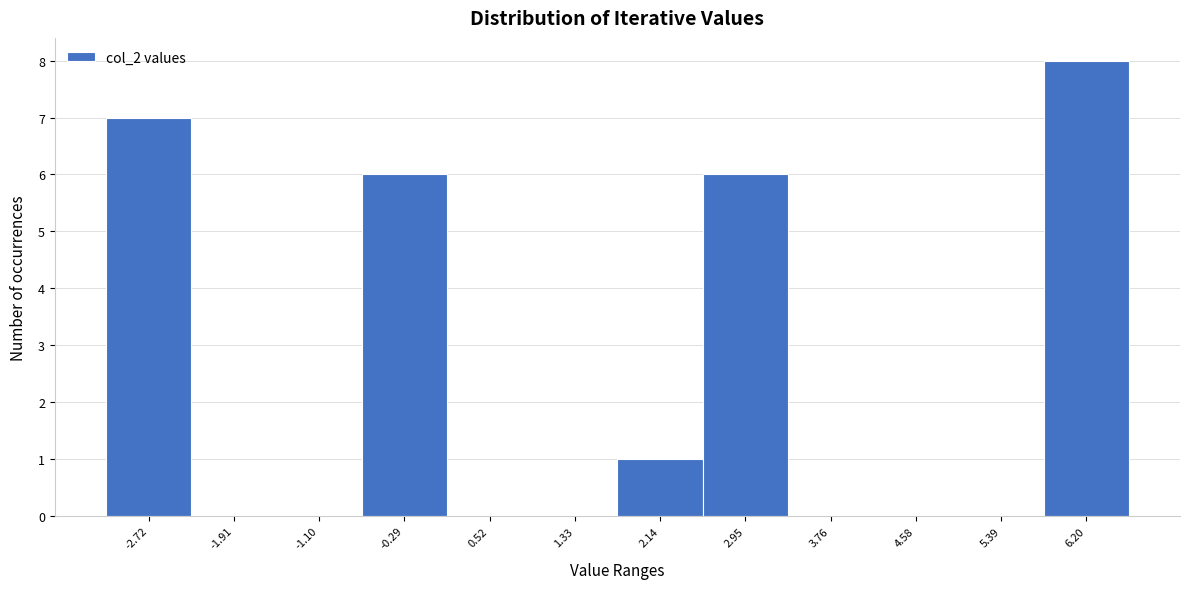

Reading left to right, list all the values displayed in this chart.

-2.72=7	-1.91=0	-1.10=0	-0.29=6	0.52=0	1.33=0	2.14=1	2.95=6	3.76=0	4.58=0	5.39=0	6.20=8